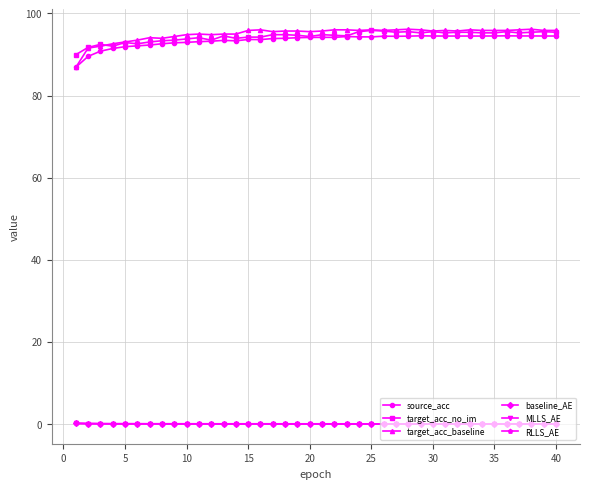

What is the greatest value displayed?

96.2